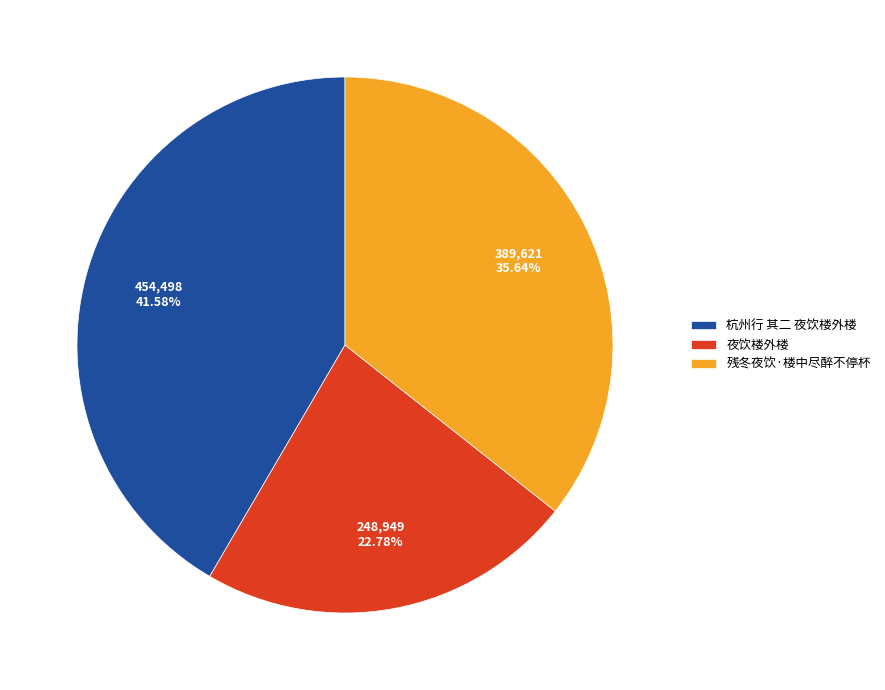

What portion of the pie excludes 杭州行 其二 夜饮楼外楼?

58.4%